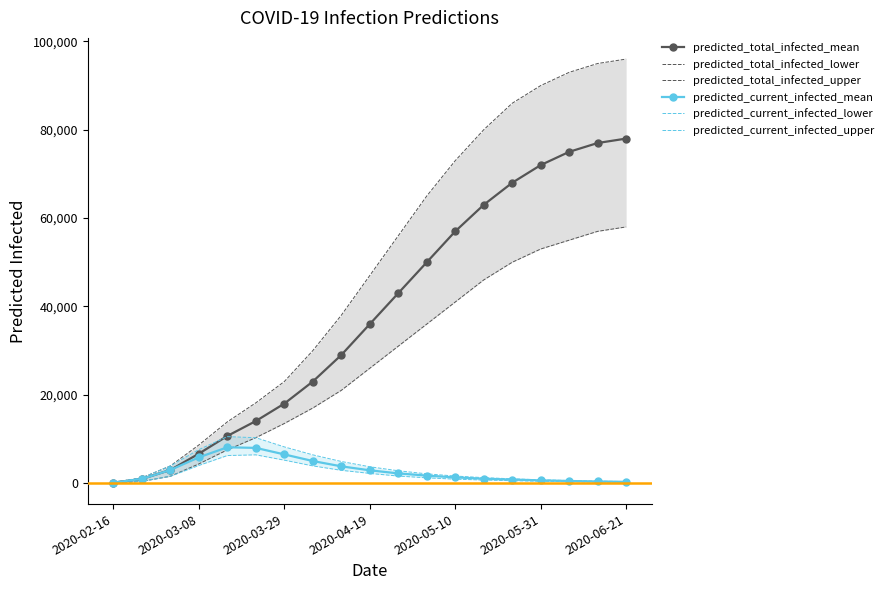

How many series are shown in this chart?

6